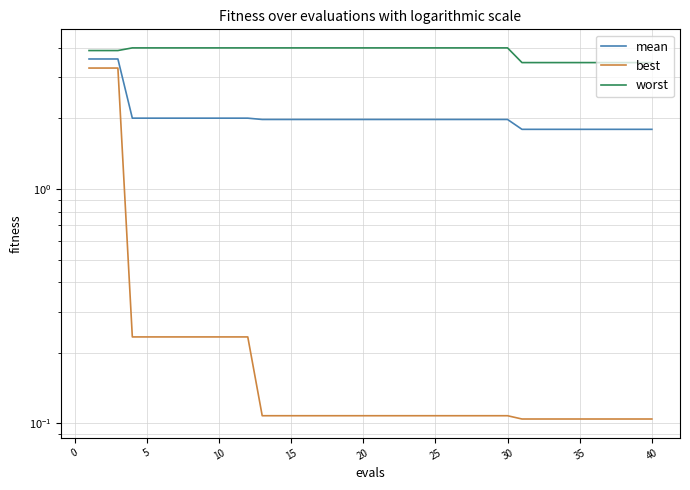

What is the maximum value shown in the chart?

4.0